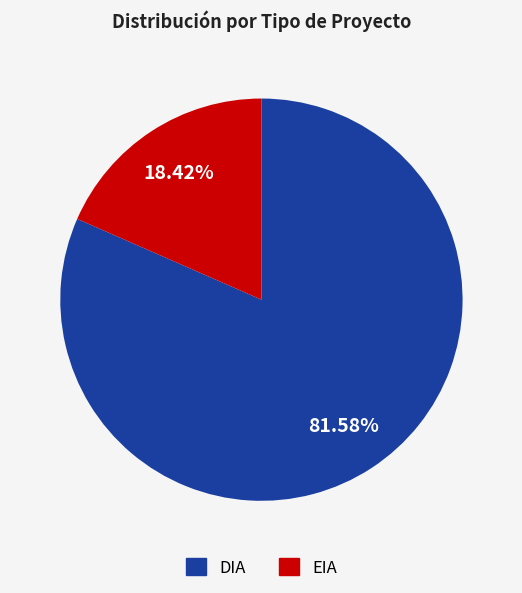

How much of the chart is everything except DIA?

18.4%